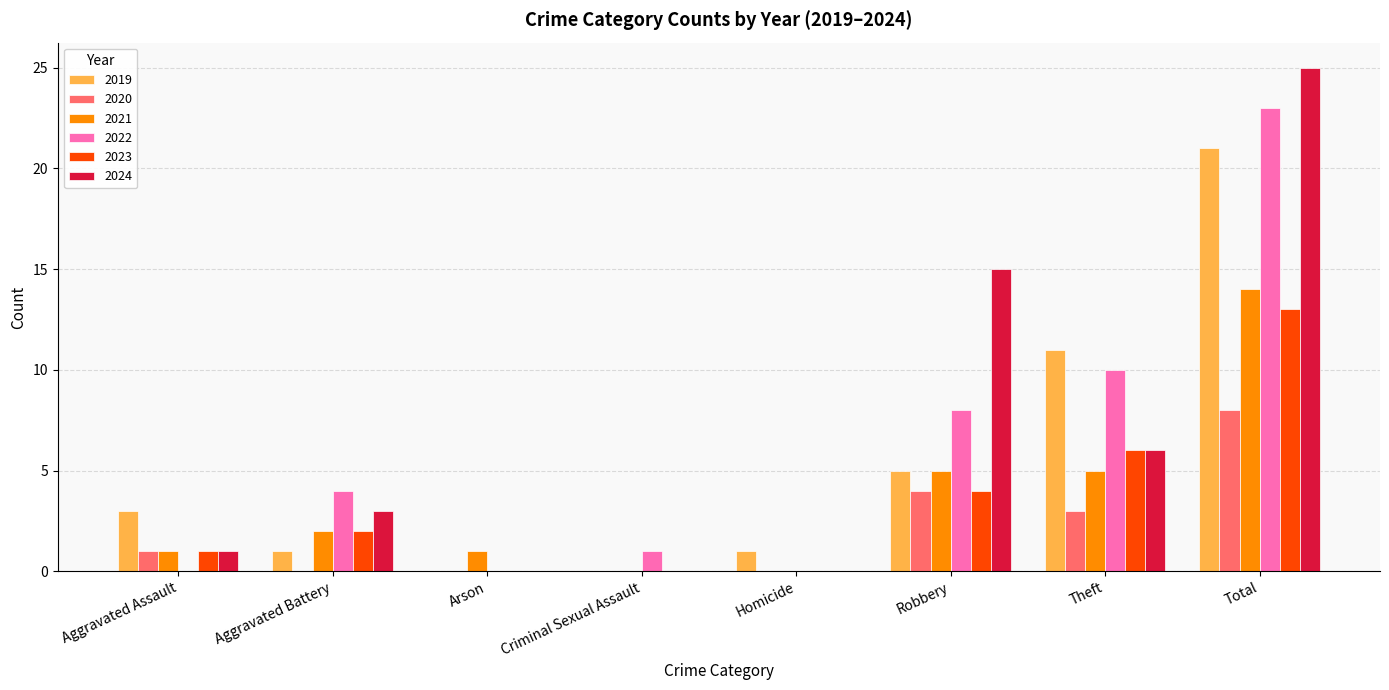

What is the sum of all 2021 values?

28